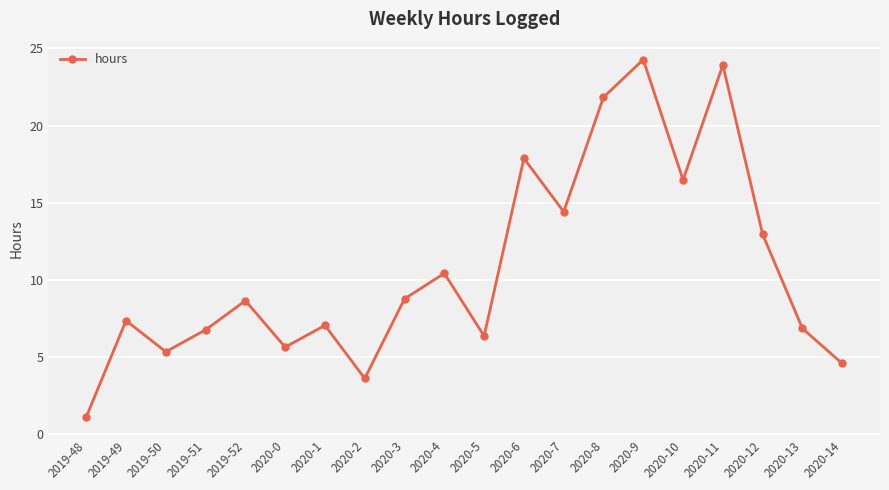

What is the change in value from 2019-48 to 2020-11?

+22.8